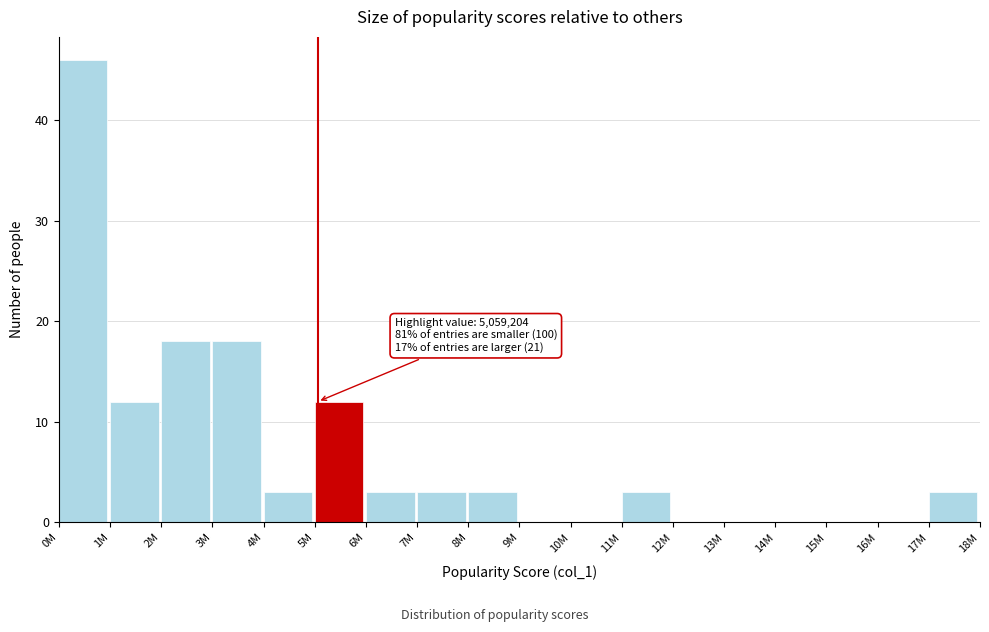

Reading left to right, transcribe all the data shown in this chart.

0M=46	1M=12	2M=18	3M=18	4M=3	5M=12	6M=3	7M=3	8M=3	9M=0	10M=0	11M=3	12M=0	13M=0	14M=0	15M=0	16M=0	17M=3